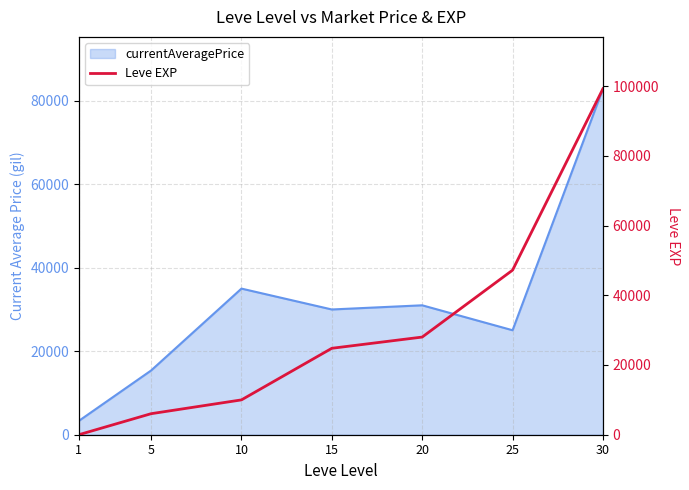

Reading left to right, extract all data points from this chart.

1=1	5=6030	10=9990	15=24790	20=28010	25=47200	30=99220